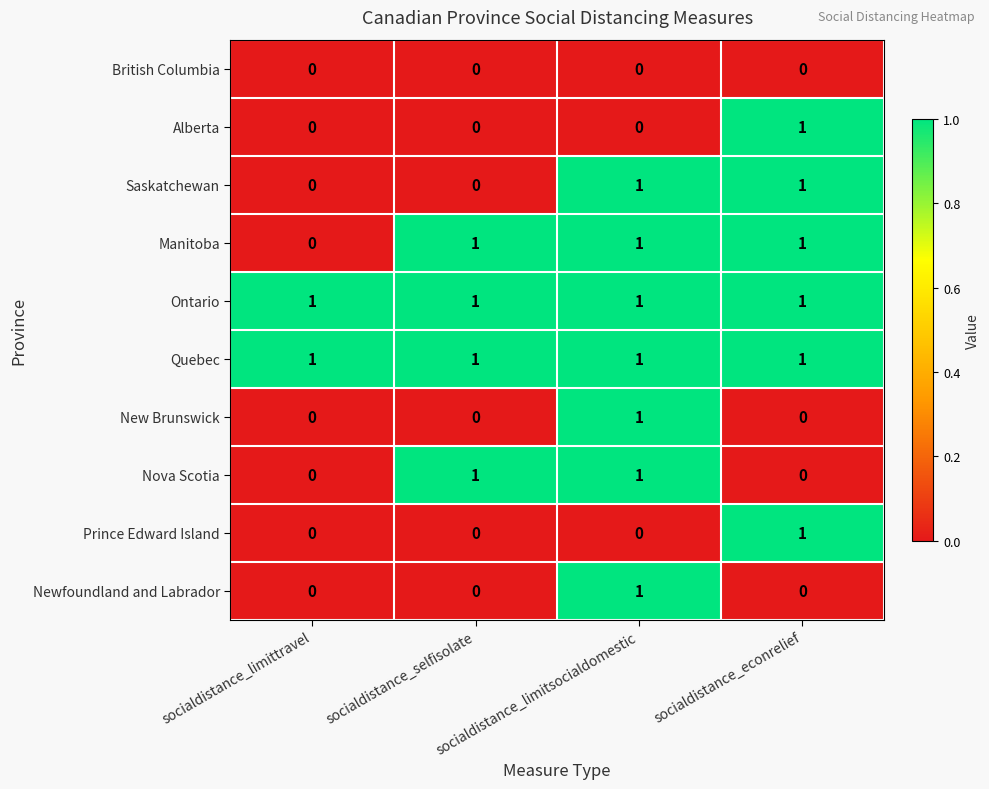

True or false: New Brunswick has a value of 0 at socialdistance_selfisolate.

True